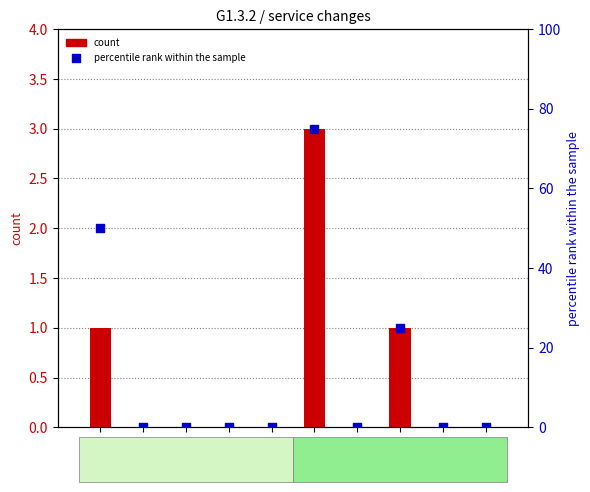

What are all the series names shown in the legend?

count, percentile rank within the sample